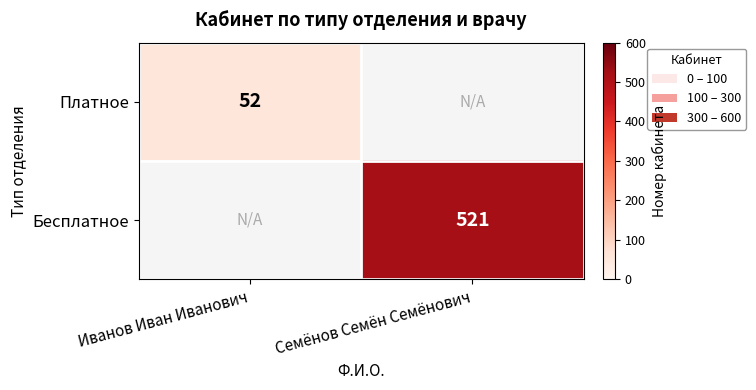

The Платное series shows 77 at Иванов Иван Иванович. True or false?

False